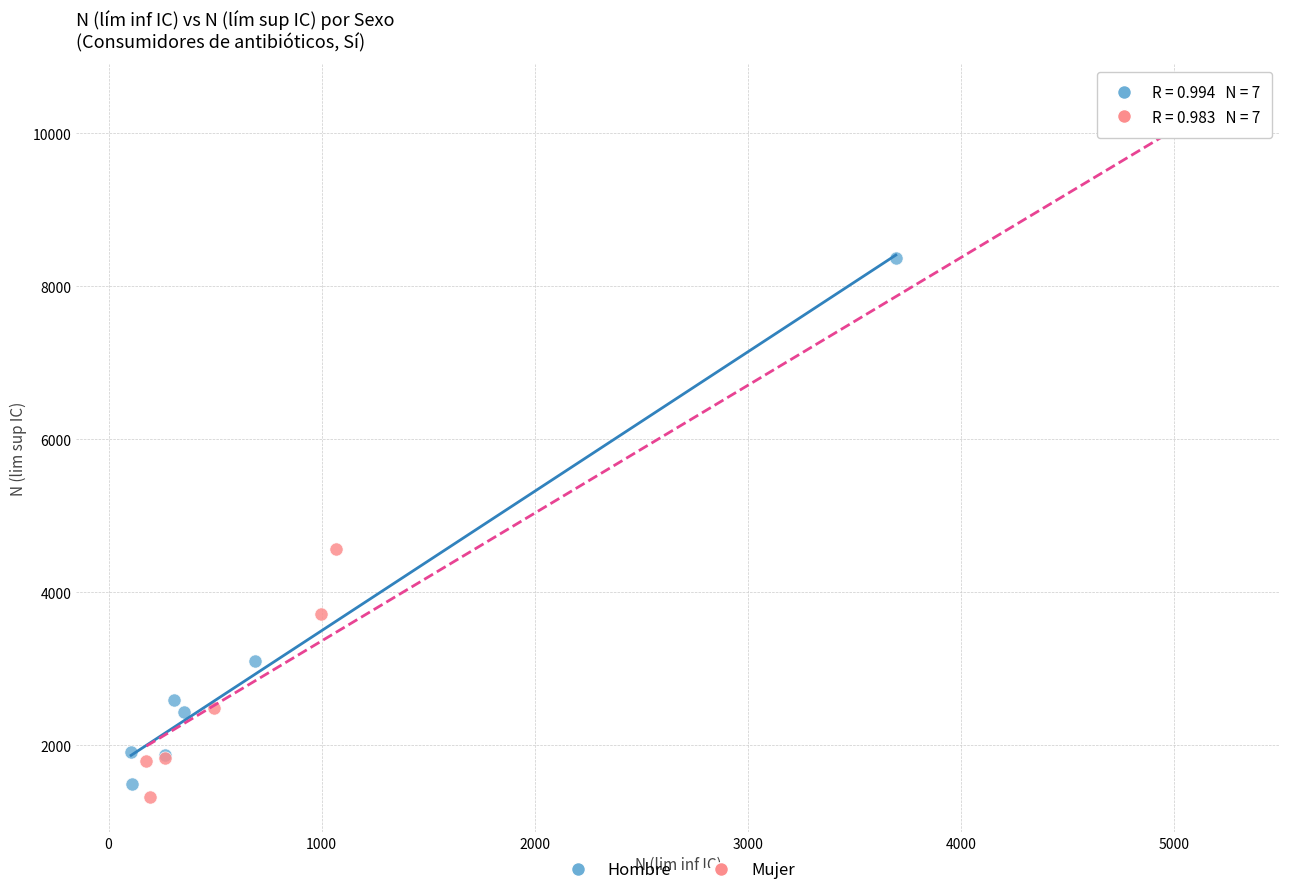

Which series contains the highest Y value?

Mujer